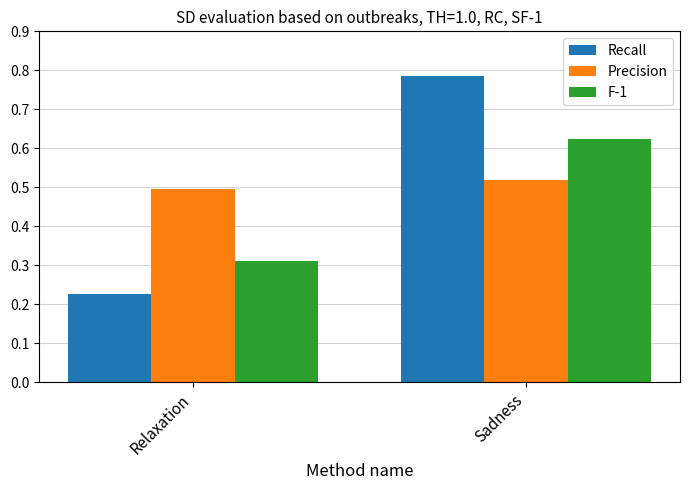

At which label does Precision reach its minimum?

Relaxation